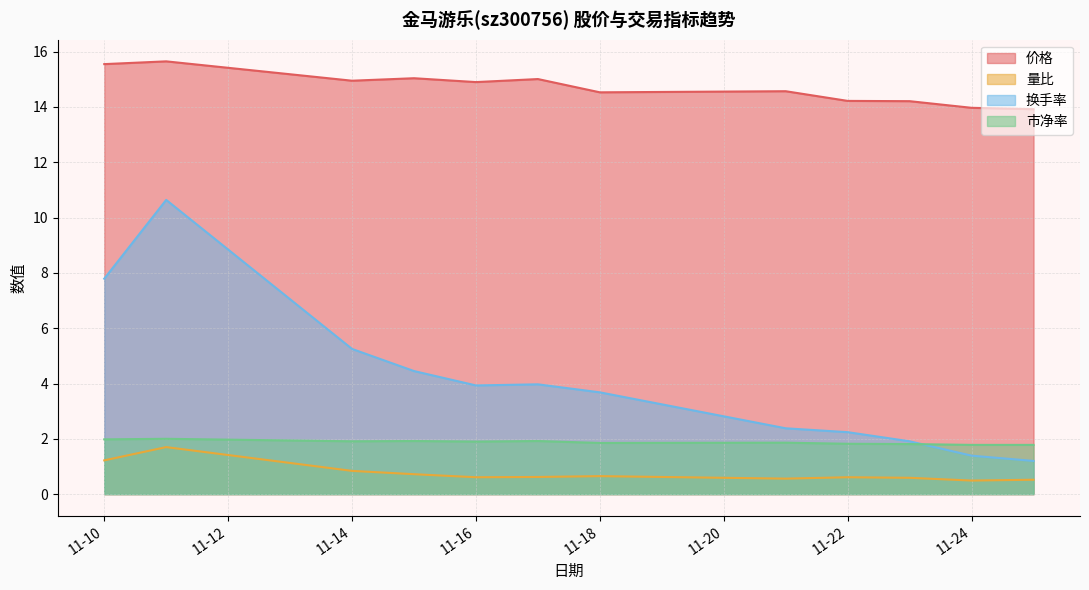

How many lines are shown in the chart?

4